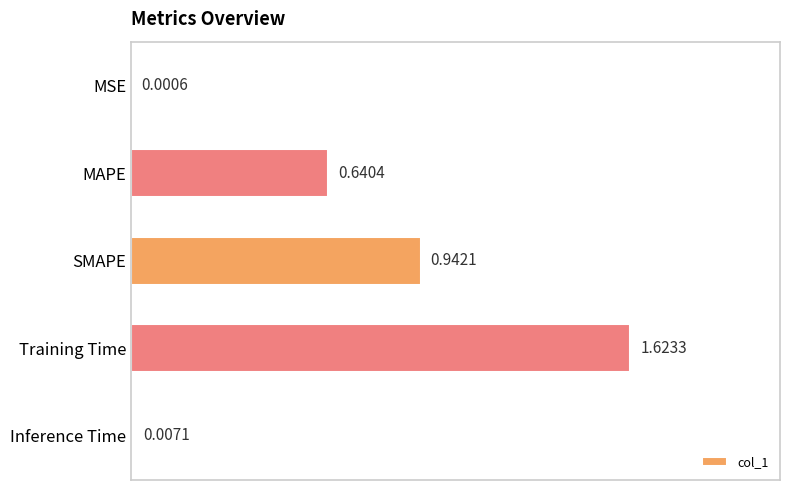

Between MAPE and MSE, which is larger?

MAPE